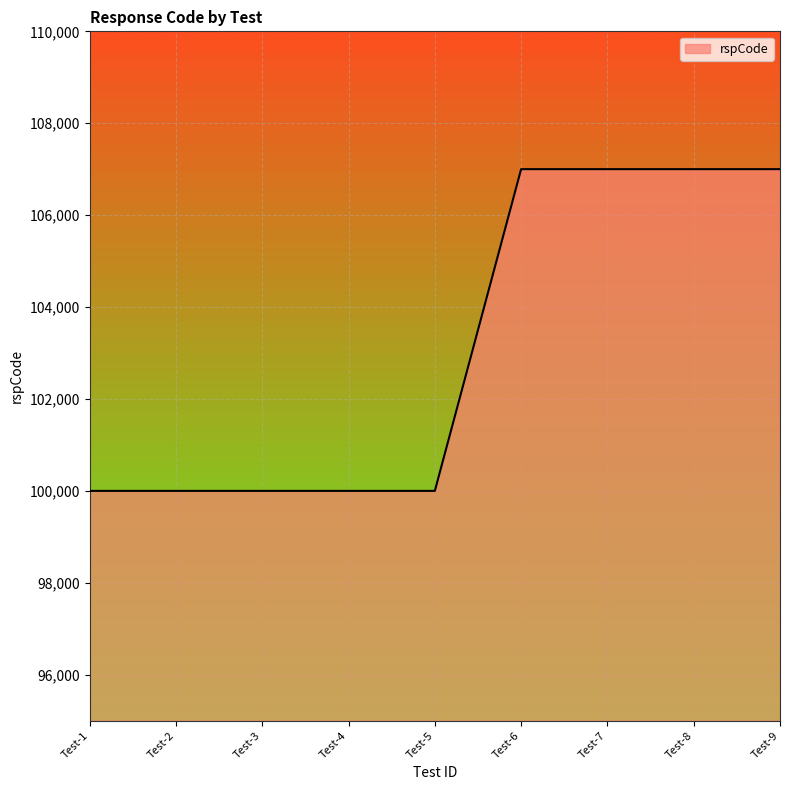

What is the minimum value shown in the chart?

100000